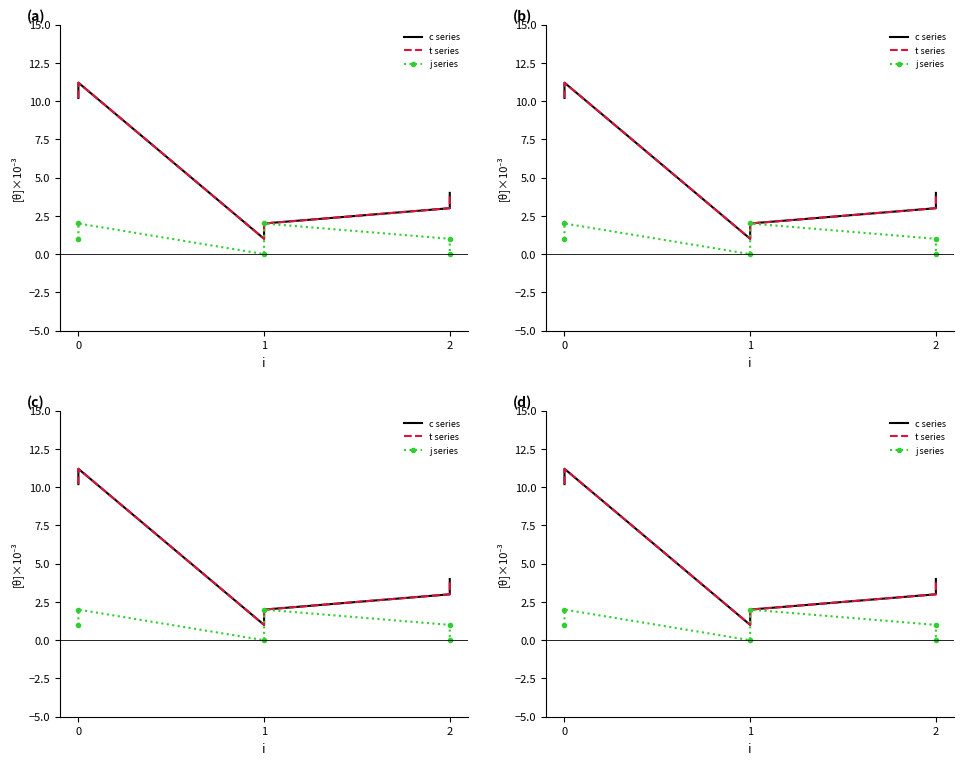

Which label corresponds to the smallest value in the chart?

1